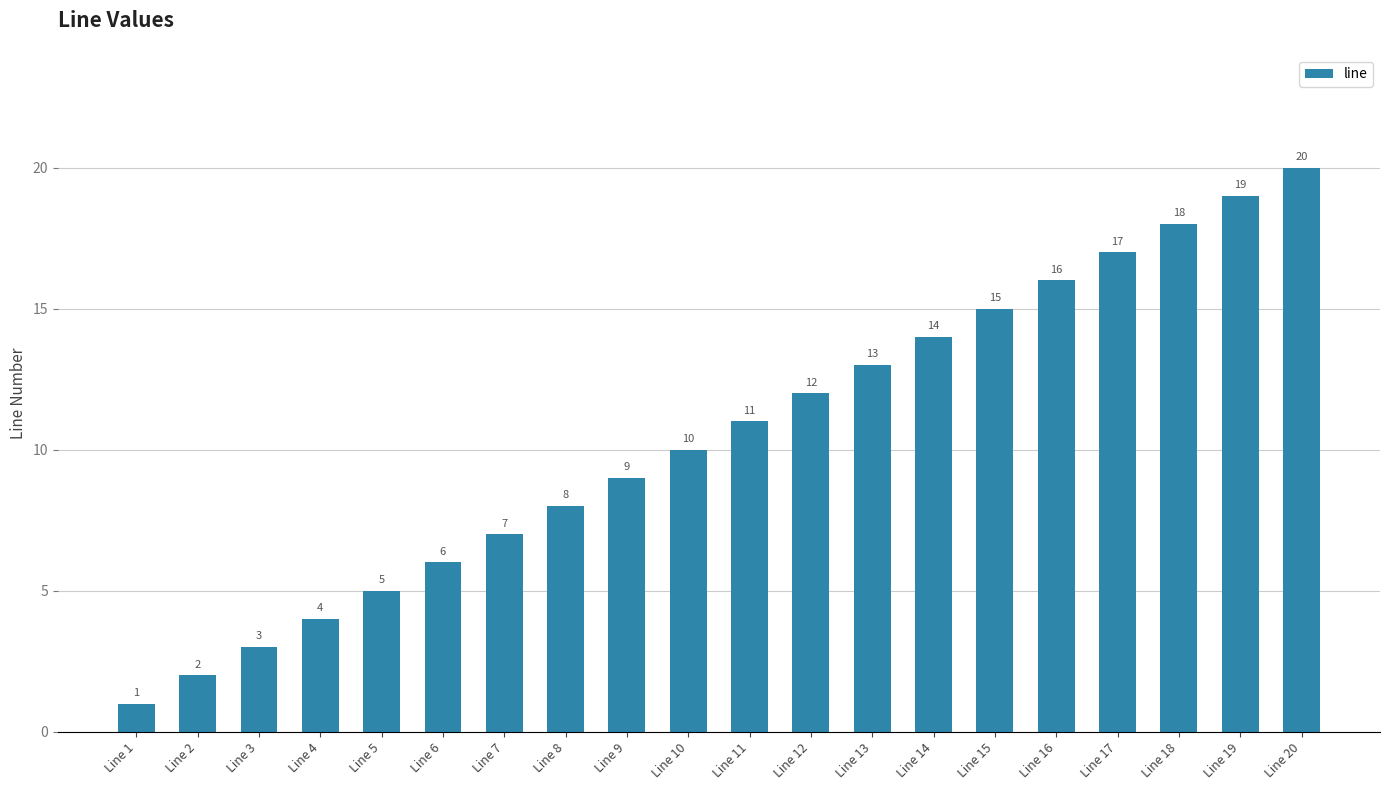

At which category does the chart reach its peak across all series?

Line 20